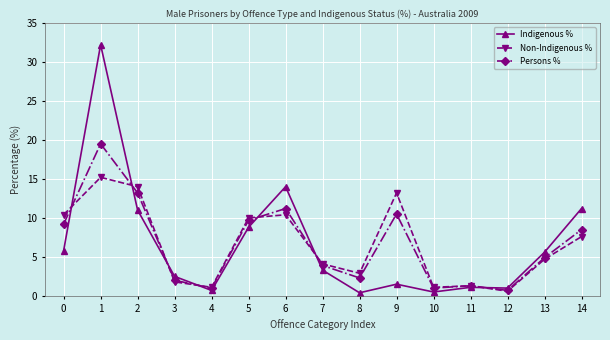

True or false: Persons % has more than 0 points higher than both neighbors.

True